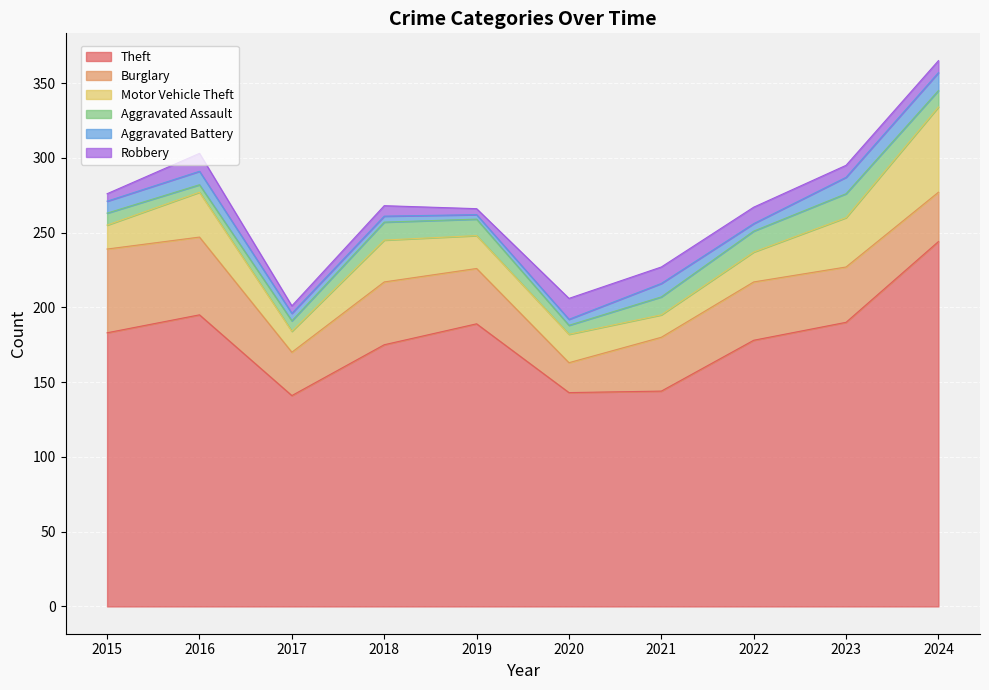

Does the chart display data point markers on the line(s)?

No